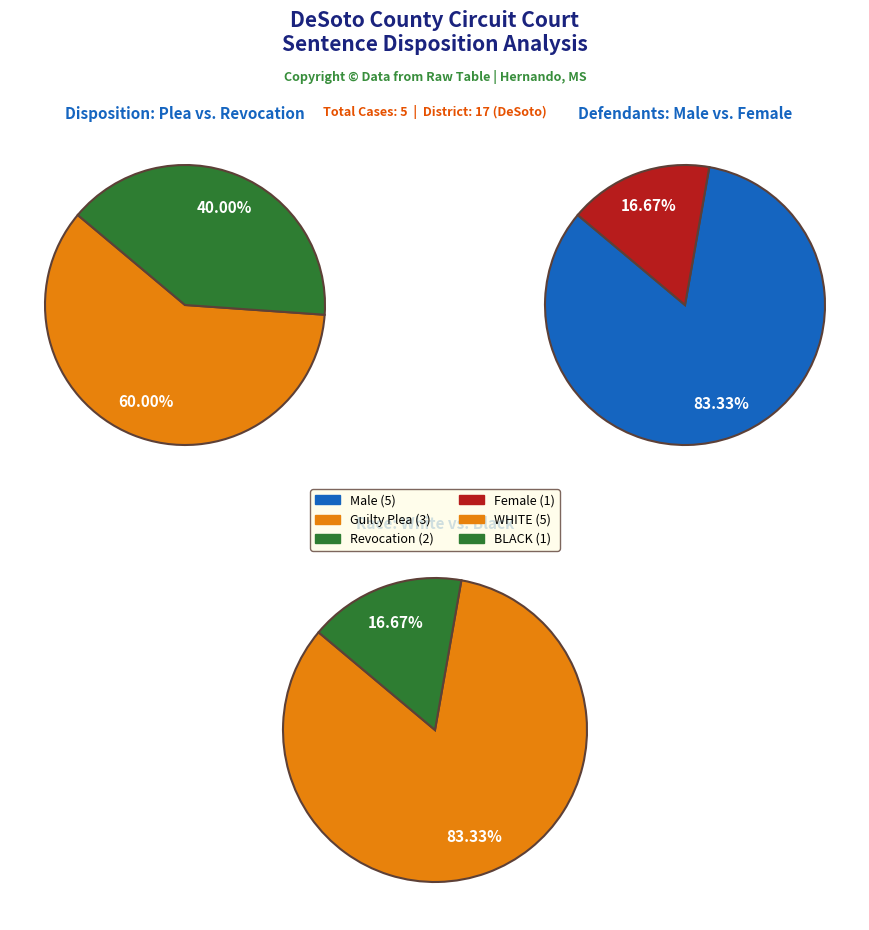

What percentage is NOT represented by ENTRY OF PLEA?

40.0%